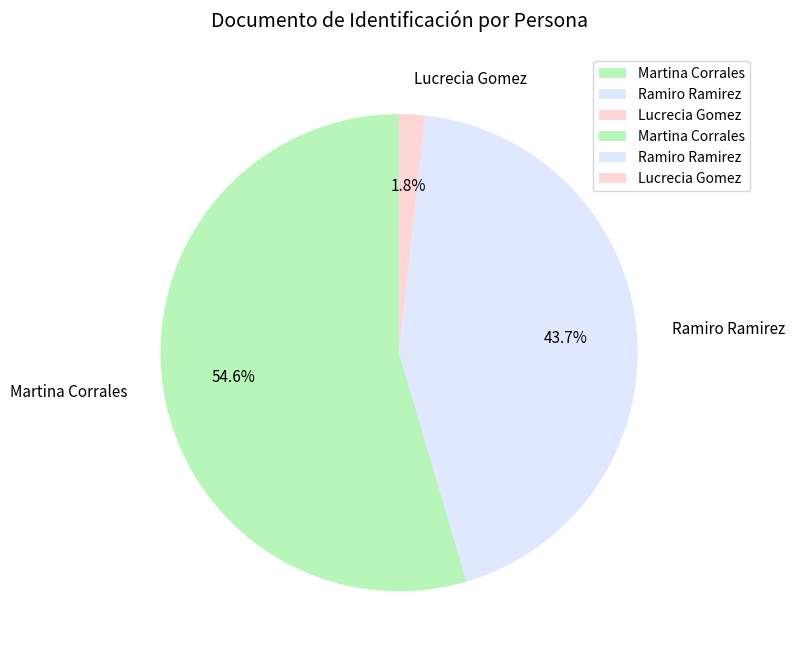

Count the number of slices in the pie.

3